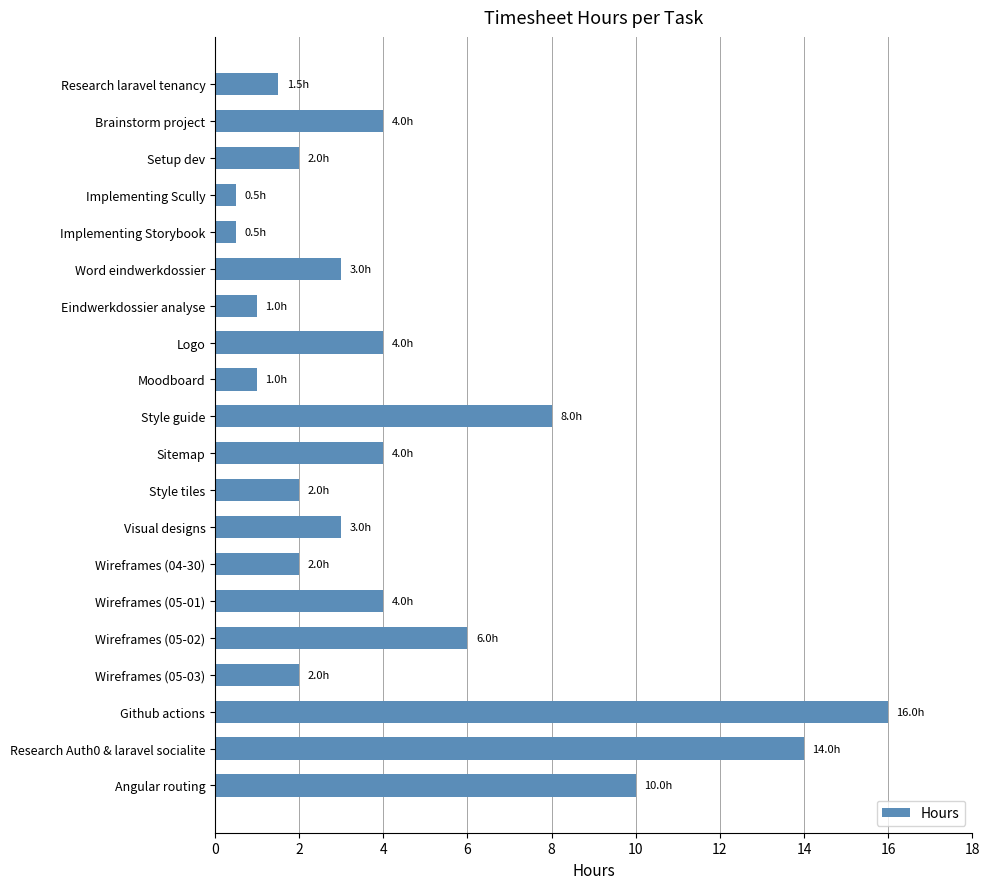

Which category has the highest value across all series?

Github actions